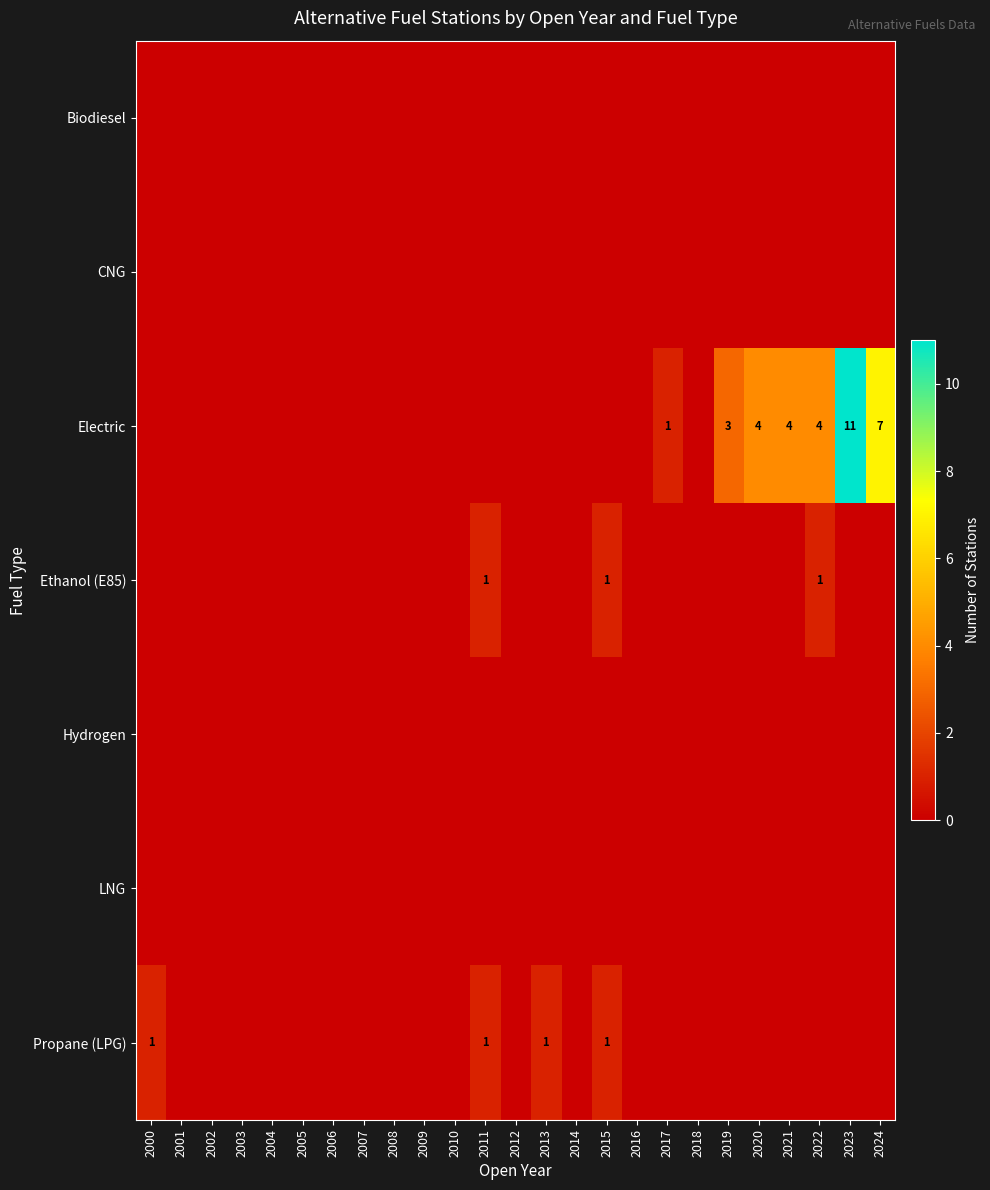

Which series has the largest total across all categories?

Electric